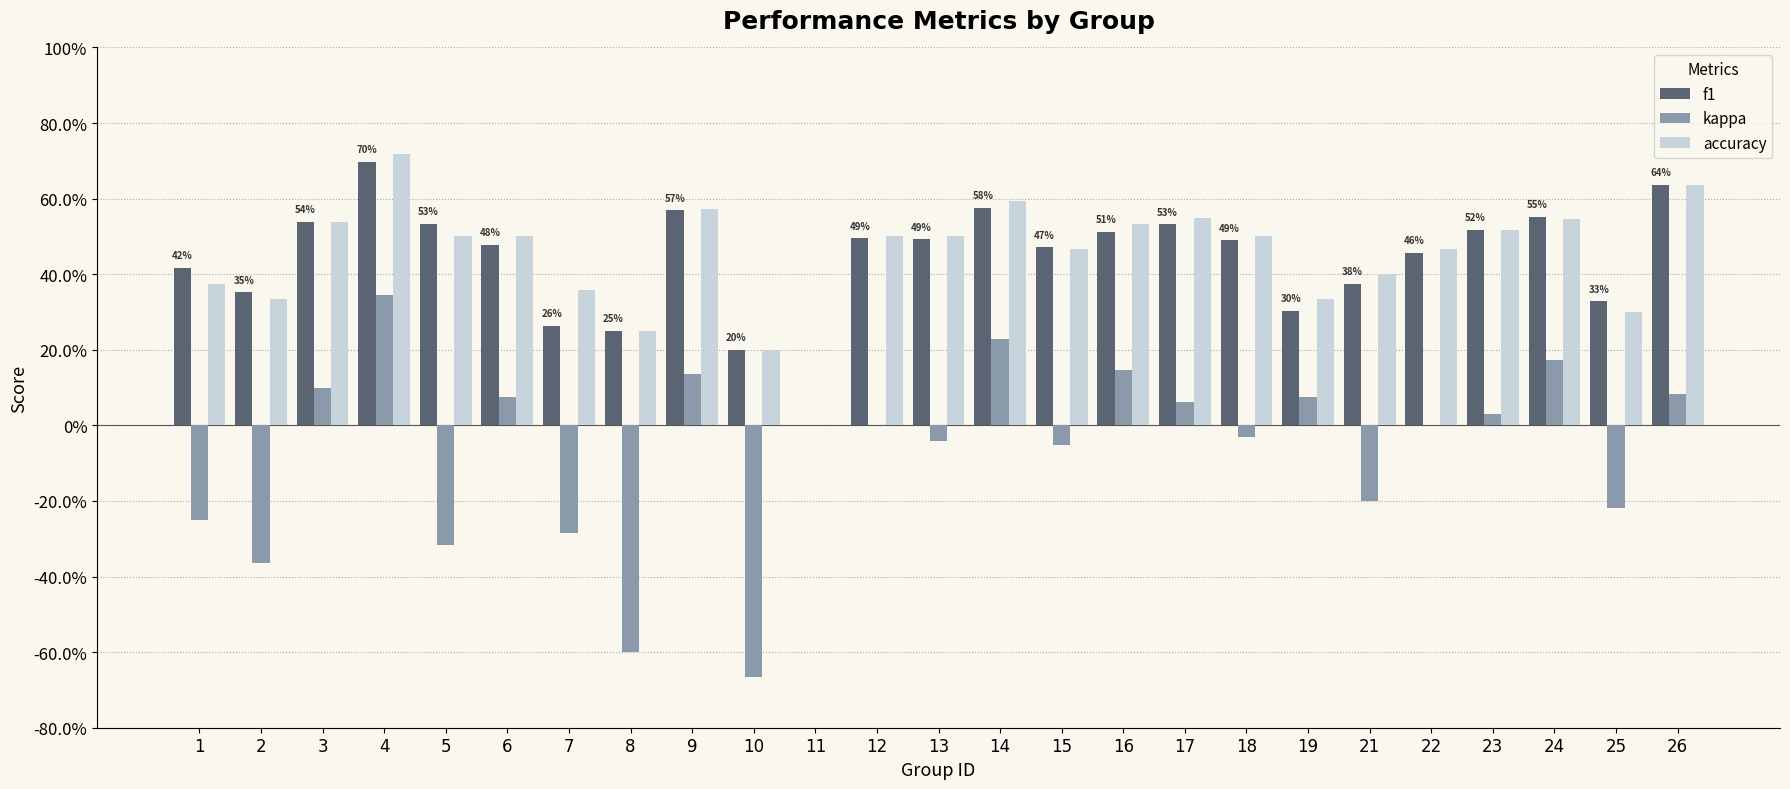

At which label does kappa first exceed 0?

3